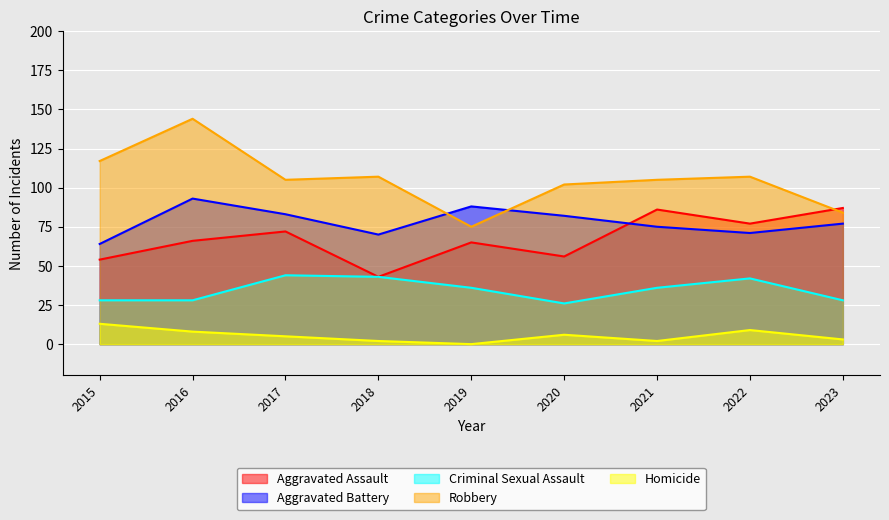

List the series in order of their peak value, highest first.

Robbery, Aggravated Battery, Aggravated Assault, Criminal Sexual Assault, Homicide